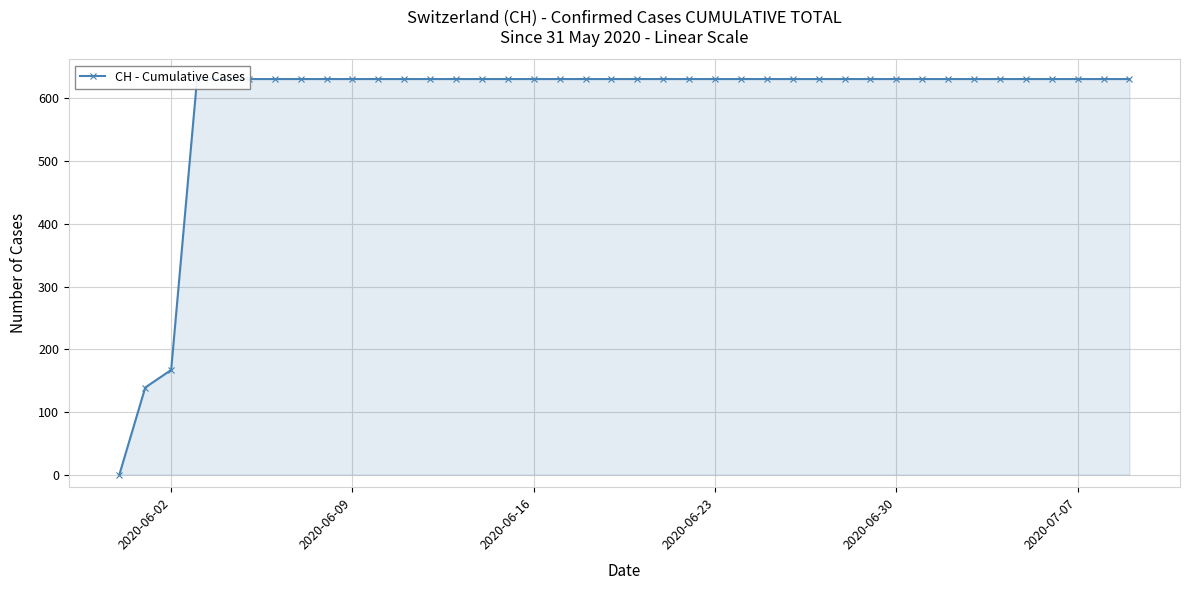

How many data points are less than 631?

3